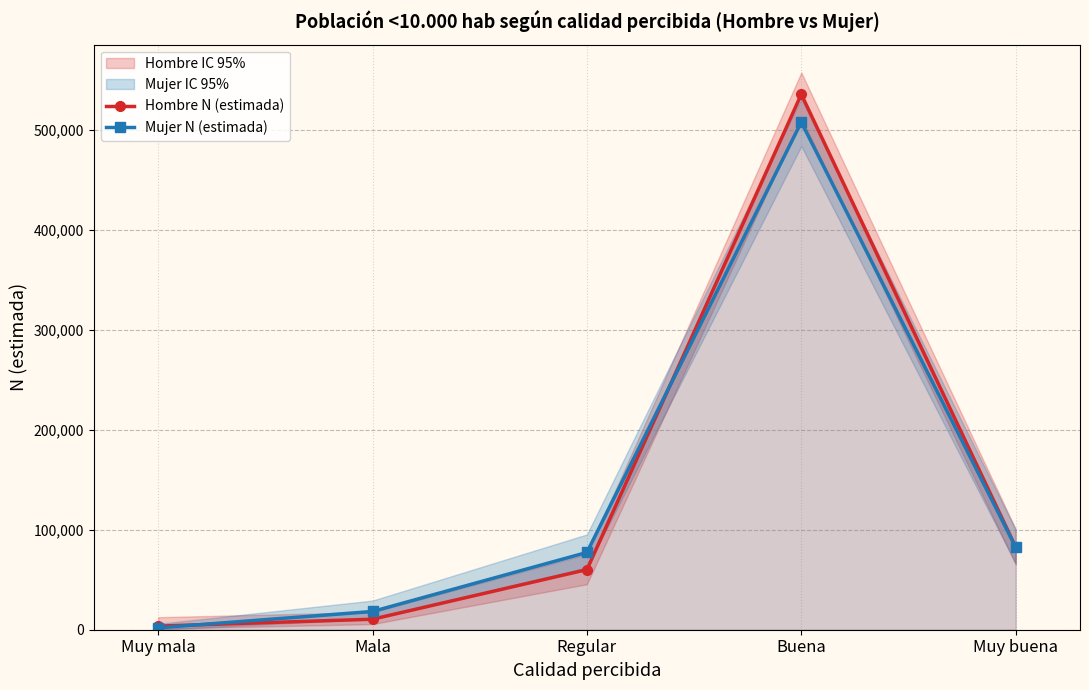

What is the label of the 3rd point from the right?

Regular